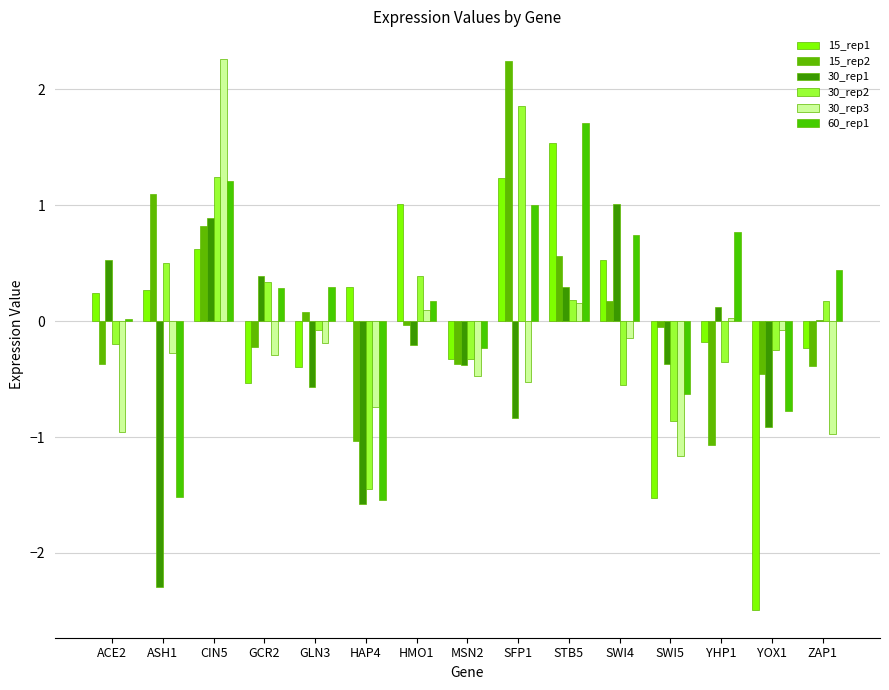

Are the bars horizontal?

No